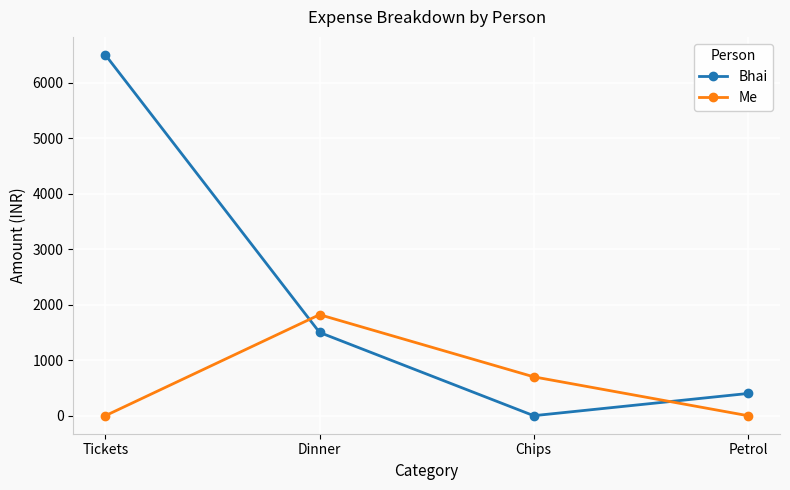

What is the approximate value of Me at Dinner, to the nearest 100?

1800